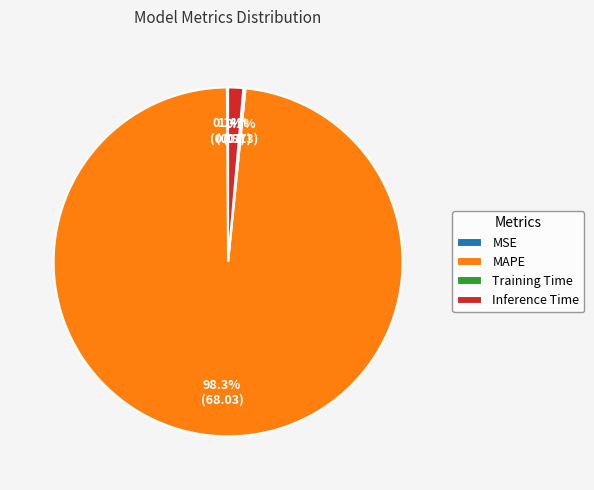

Does MAPE represent more than half of the total?

Yes